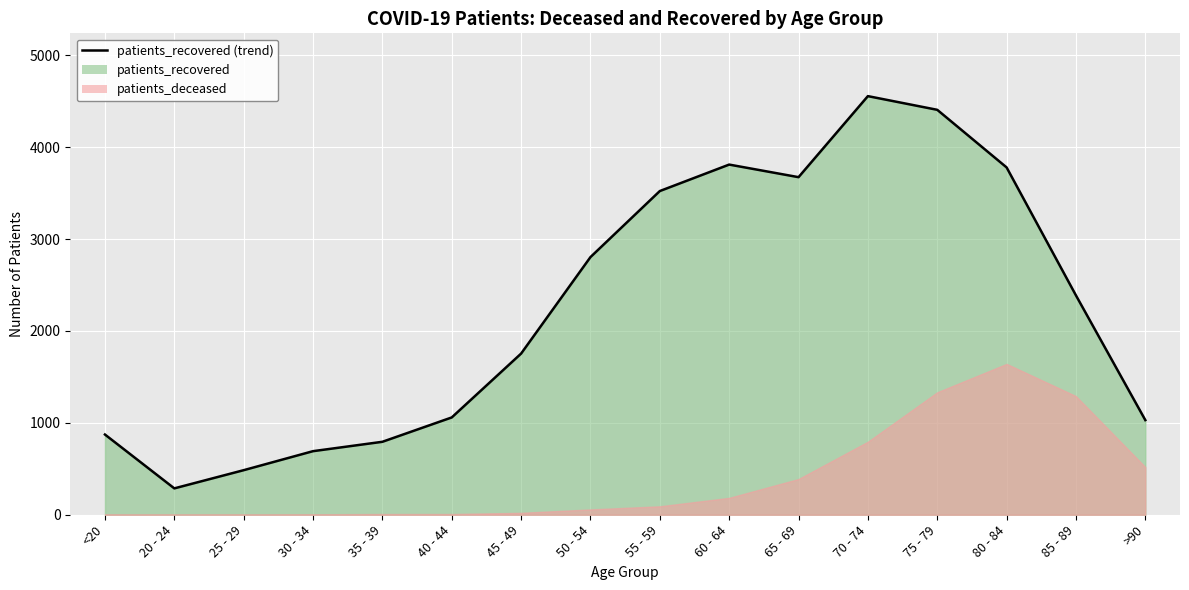

What is the difference between the values at 25 - 29 and 80 - 84?

3295